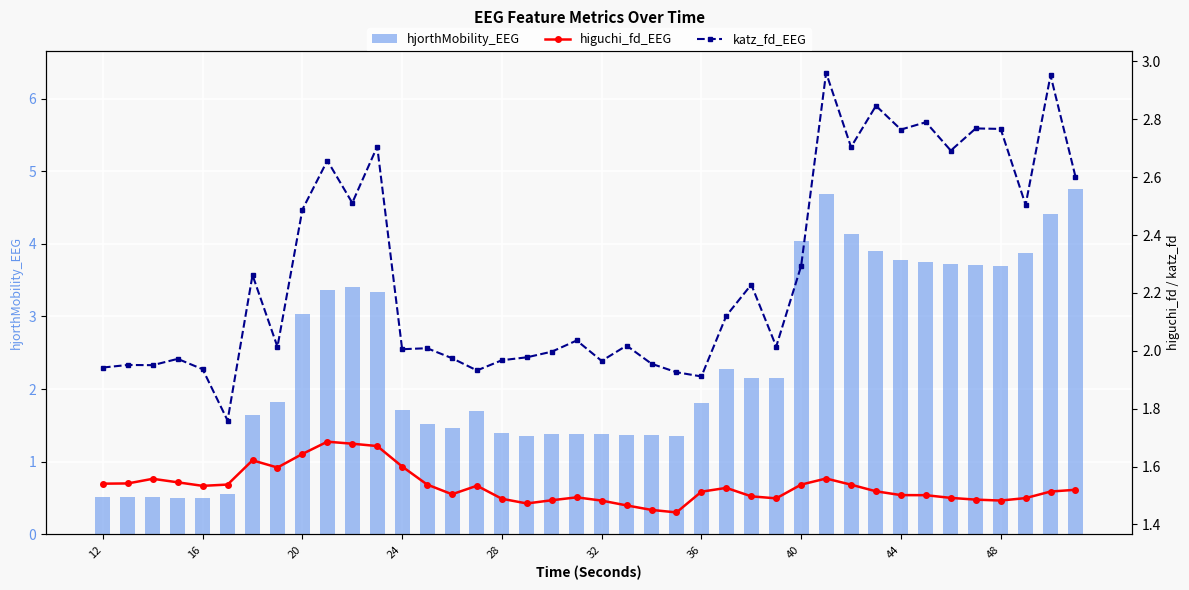

What is the difference between the maximum and minimum values in the hjorthMobility_EEG series?

4.3